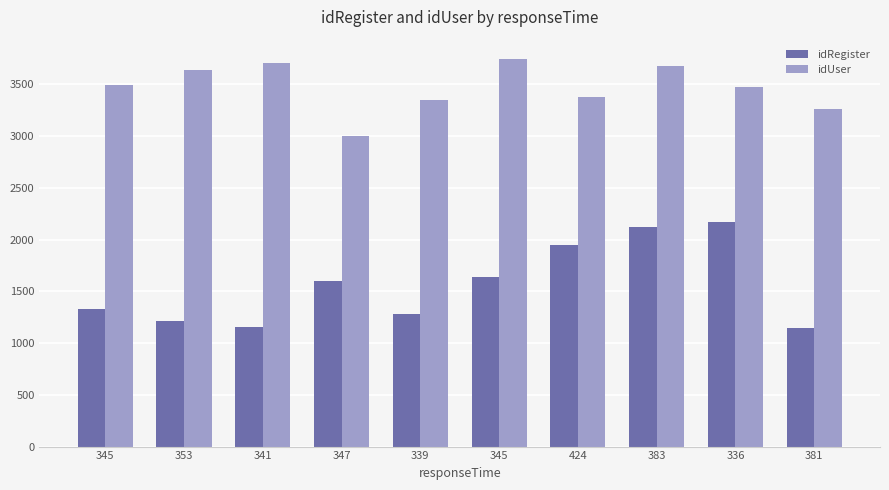

How many bars are there in each group?

2